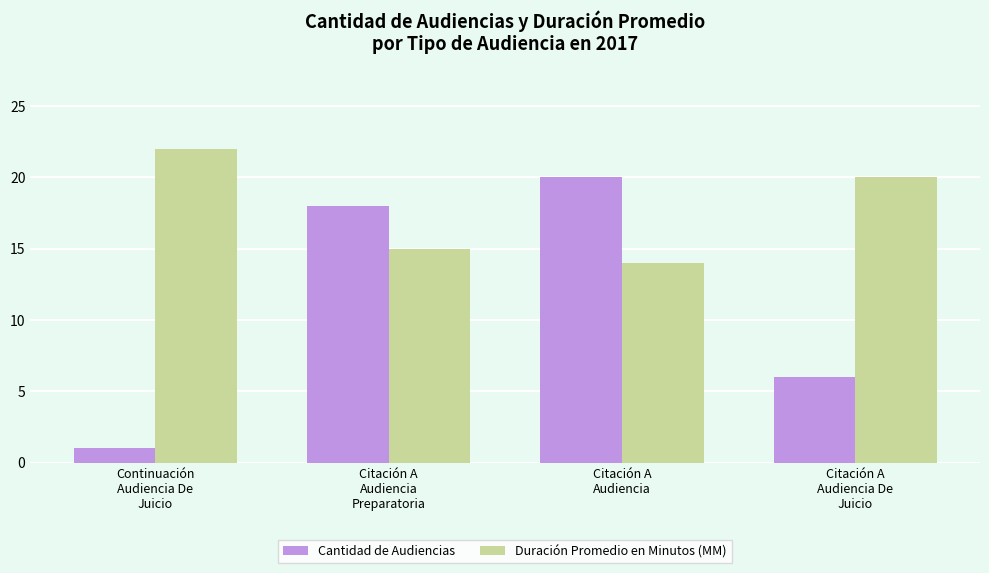

Does the chart contain any negative values?

No